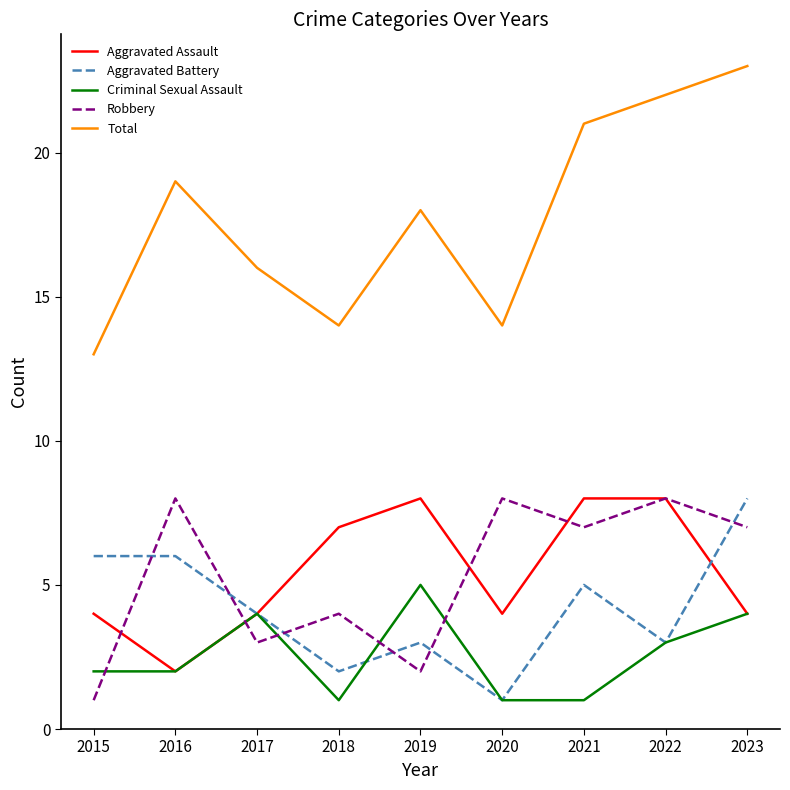

Is the value of Robbery at 2015 greater than the value of Criminal Sexual Assault at 2019?

No